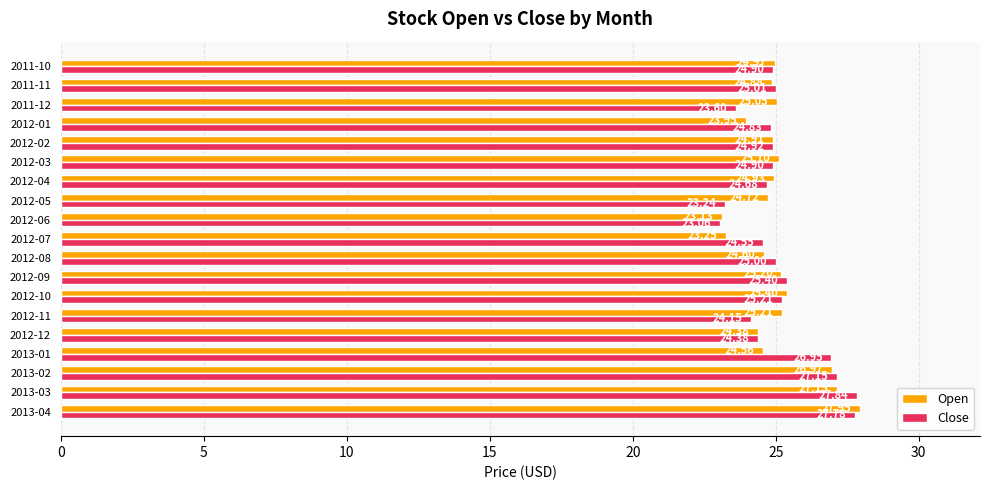

Rank the categories by Open value from highest to lowest.

2013-04, 2013-03, 2013-02, 2012-10, 2012-11, 2012-09, 2012-03, 2011-12, 2011-10, 2012-04, 2012-02, 2011-11, 2012-05, 2012-08, 2013-01, 2012-12, 2012-01, 2012-07, 2012-06